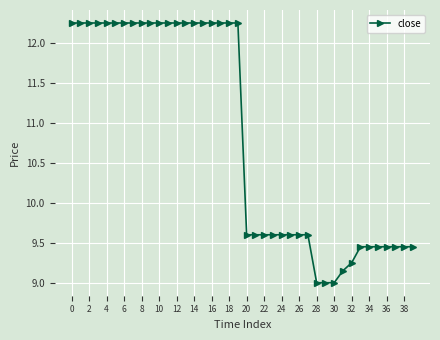

What is the smallest value displayed?

9.0